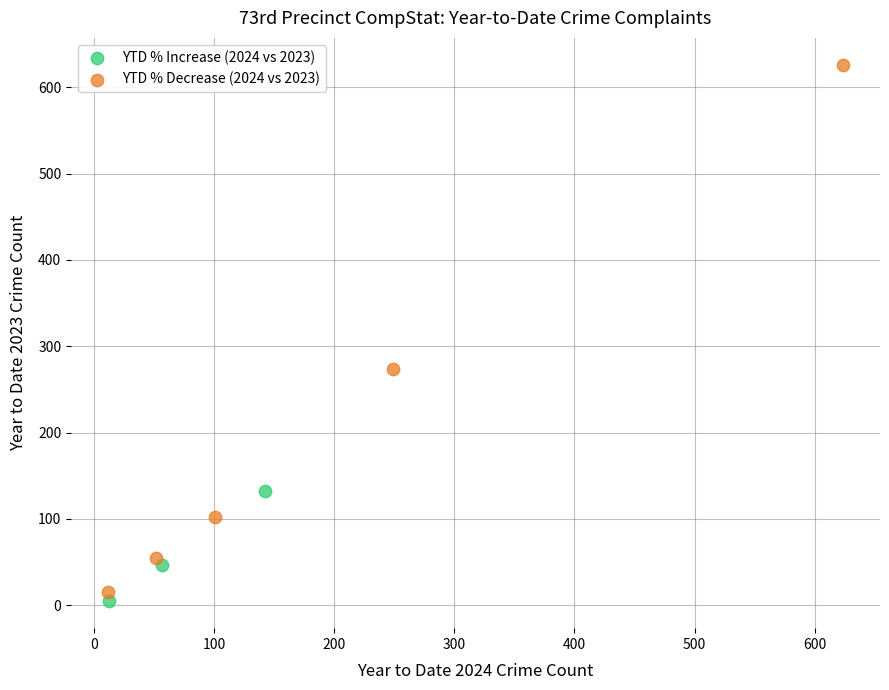

Which series contains the highest Y value?

YTD % Decrease (2024 vs 2023)